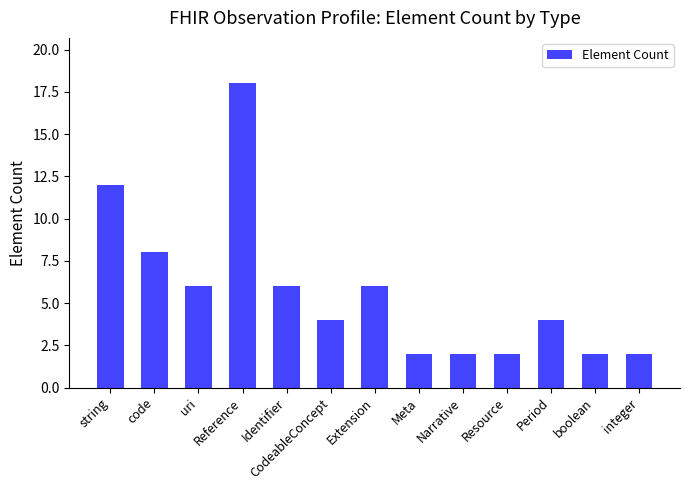

What is the sum of all values?

74